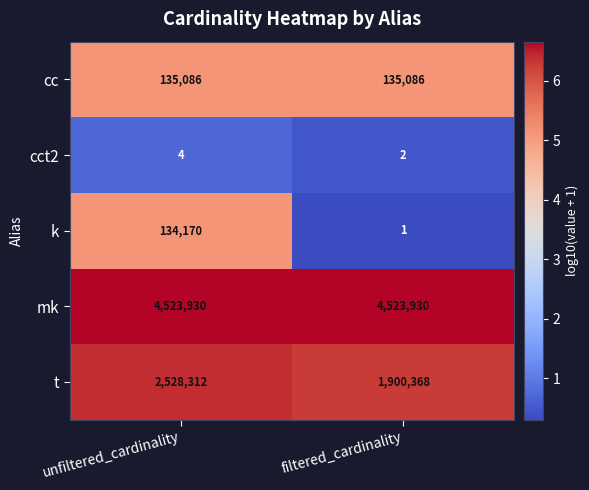

What is the total value across all series at unfiltered_cardinality?

7321502